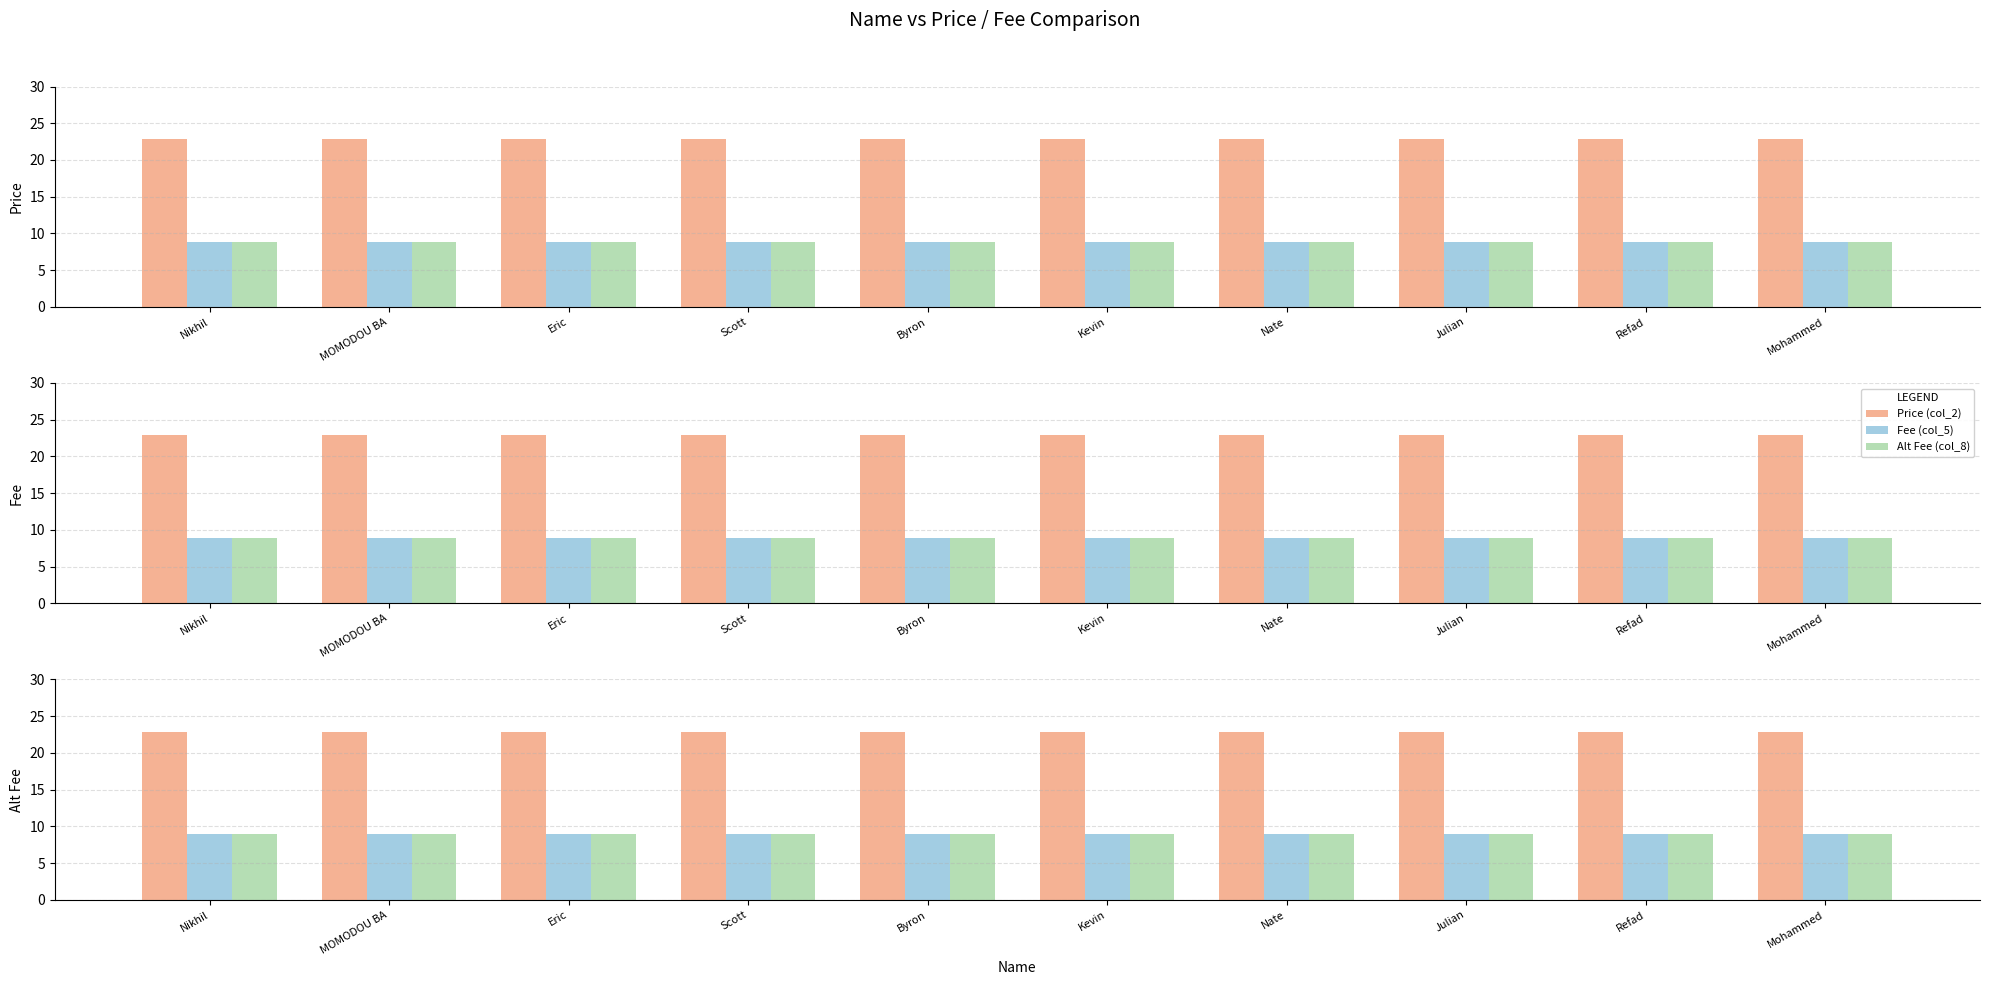

Rank the categories by Price (col_2) value from highest to lowest.

Nikhil, MOMODOU BA, Eric, Scott, Byron, Kevin, Nate, Julian, Refad, Mohammed